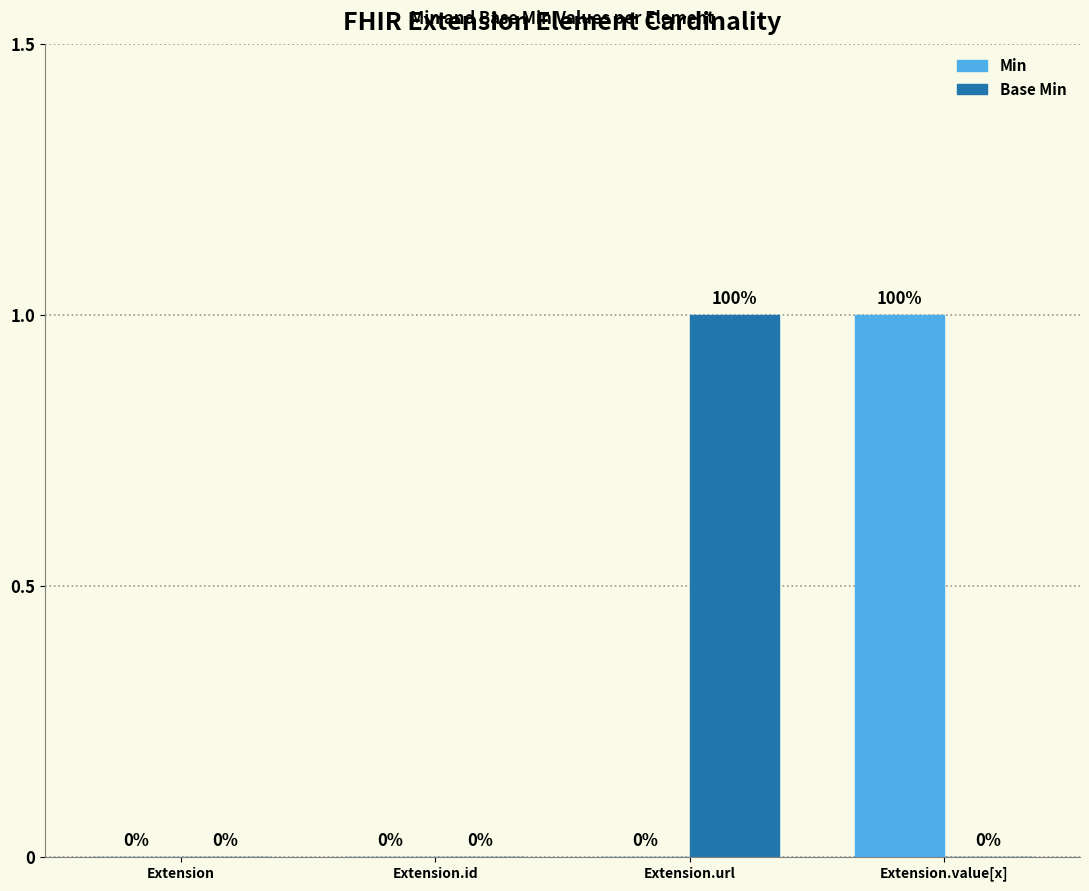

Between Extension.id and Extension.url, which series saw the biggest shift?

Base Min